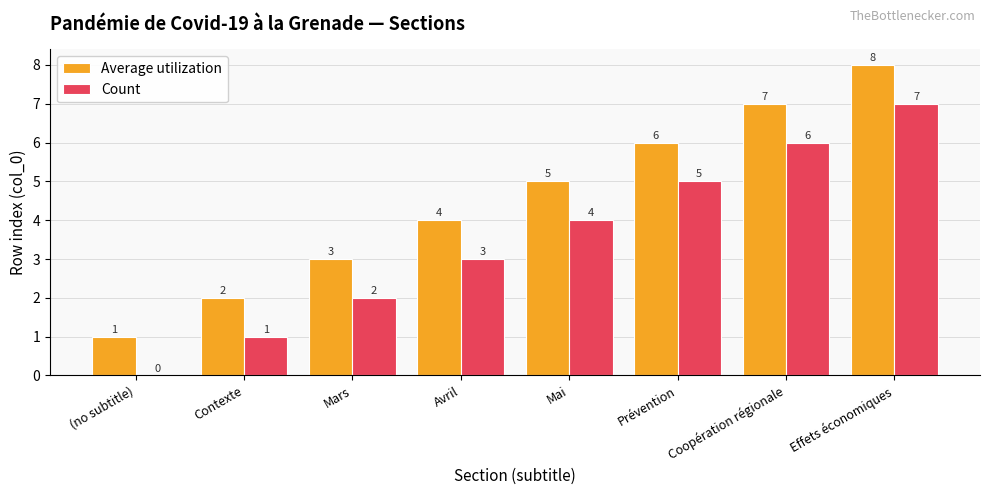

What is the approximate value of Count at Contexte?

1